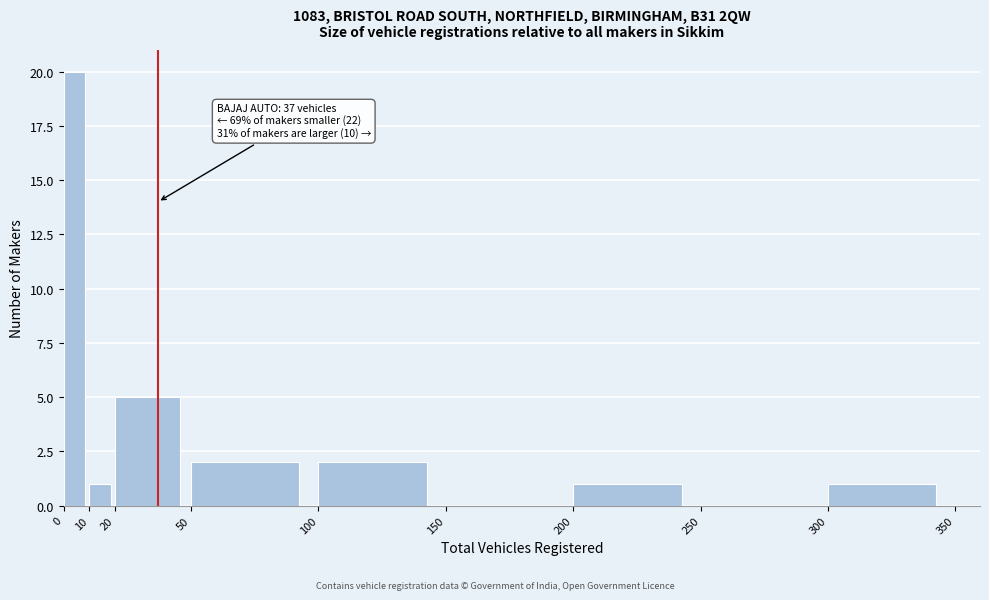

Which range on the x-axis has the tallest bar?

0 to 10